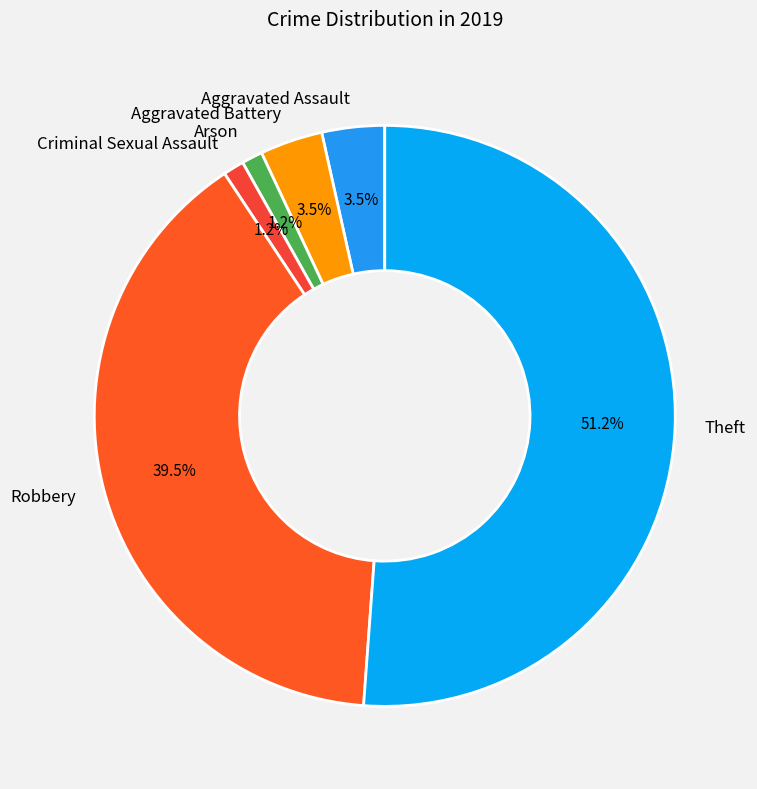

Which slice represents more than half of the pie?

Theft